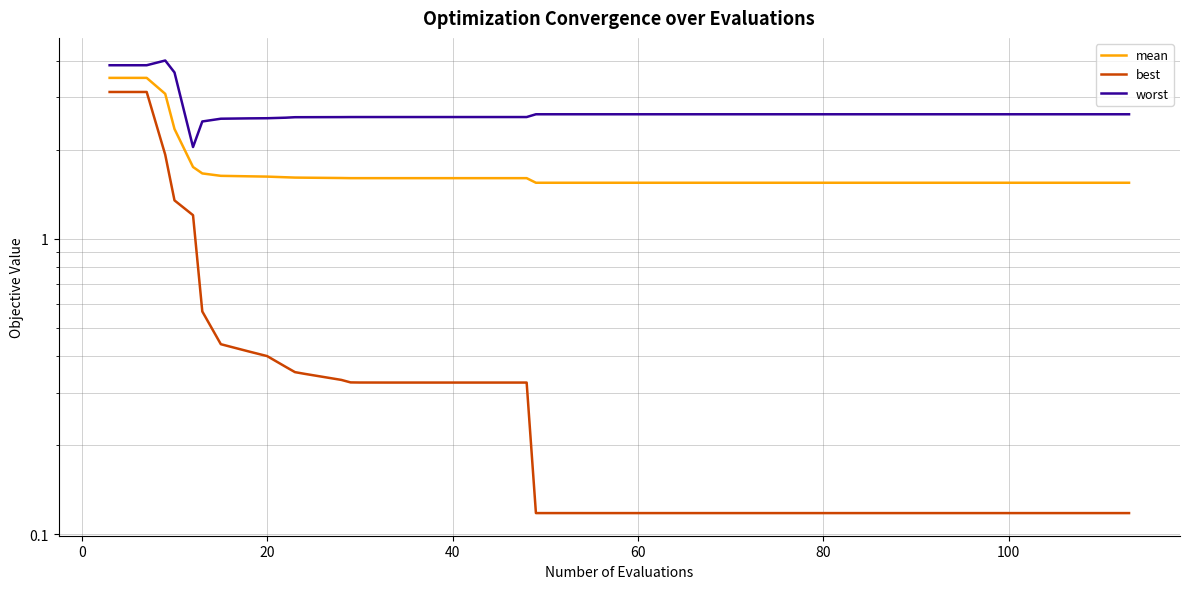

What is the lowest value of the worst series?

2.0